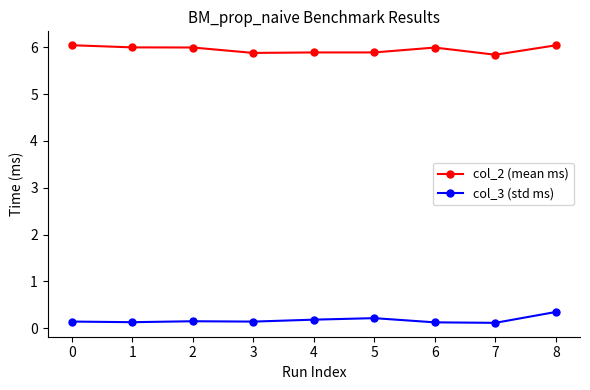

What is the total value across all series at 0?

6.2